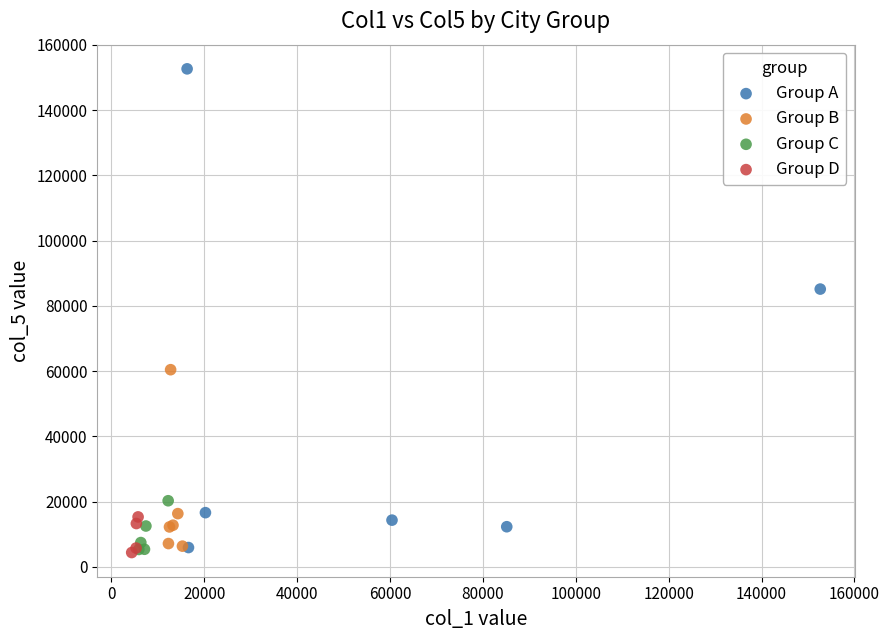

Which series has the largest Y range (max minus min)?

Group A